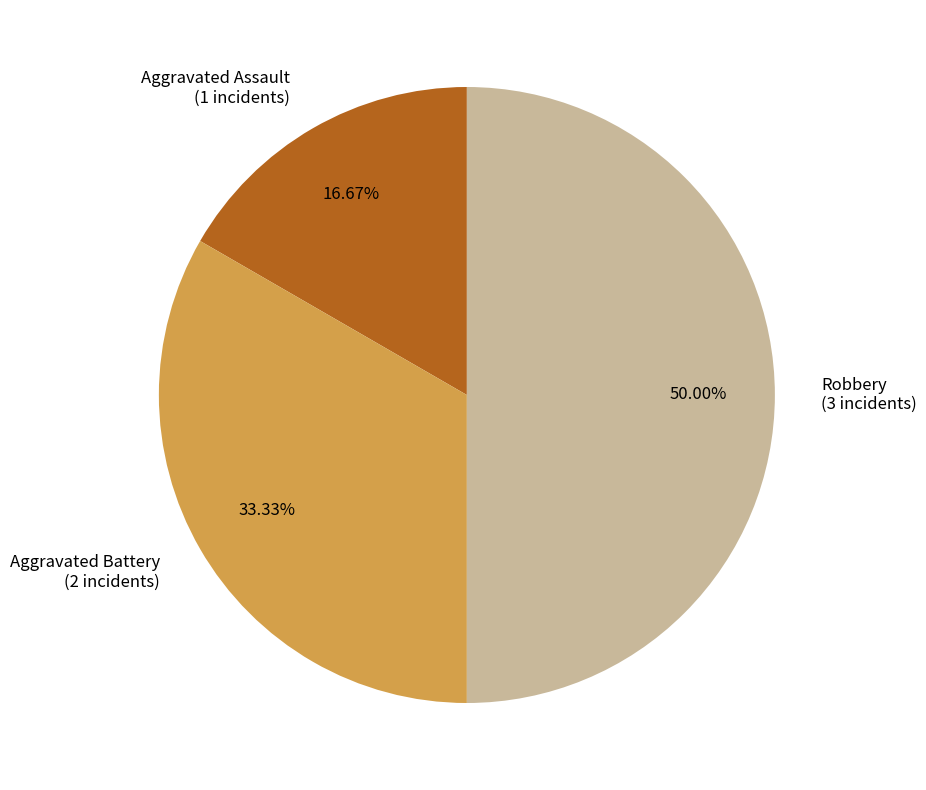

Rank the categories by value from lowest to highest.

Aggravated Assault, Aggravated Battery, Robbery